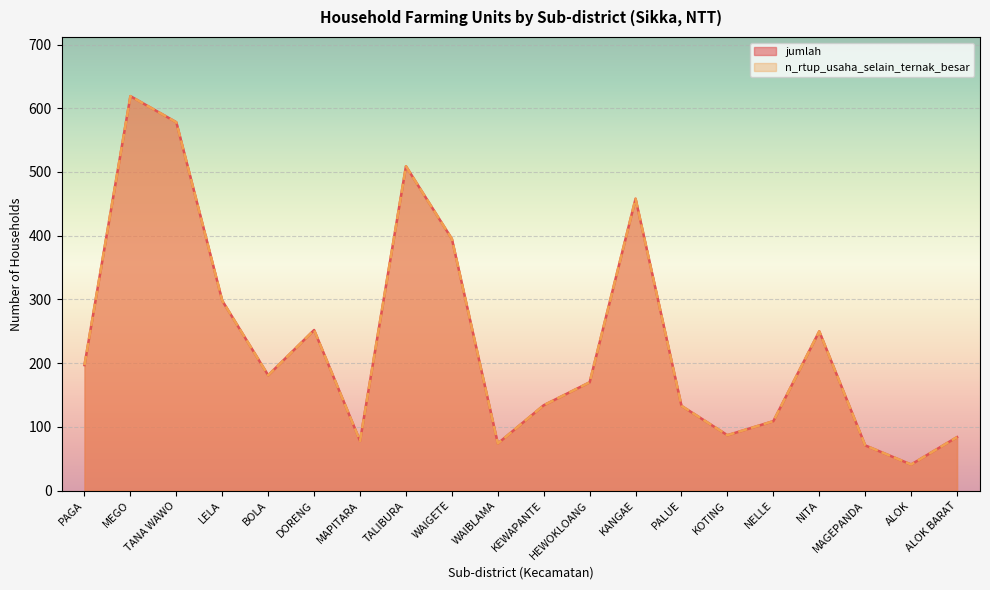

List the labels in order of jumlah value, smallest first.

ALOK, MAGEPANDA, WAIBLAMA, MAPITARA, ALOK BARAT, KOTING, NELLE, PALUE, KEWAPANTE, HEWOKLOANG, BOLA, PAGA, NITA, DORENG, LELA, WAIGETE, KANGAE, TALIBURA, TANA WAWO, MEGO